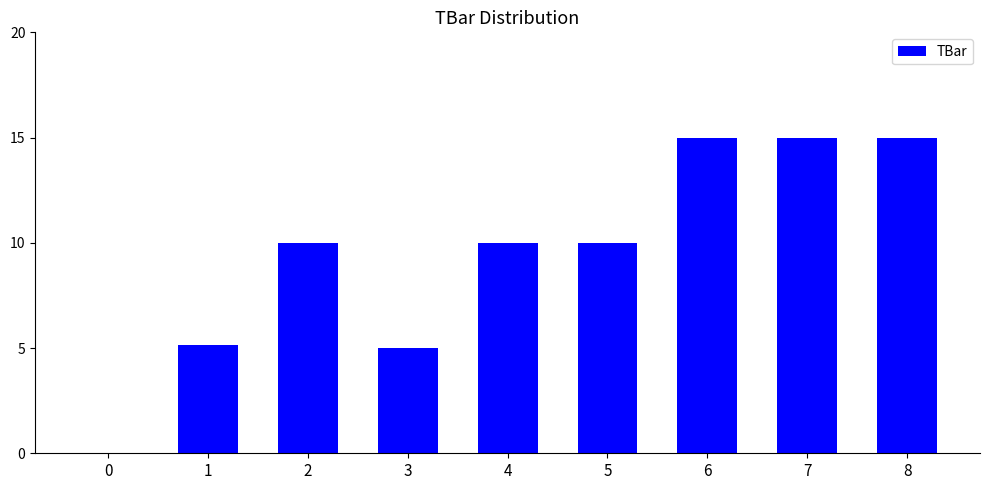

How many categories are shown in the chart?

9